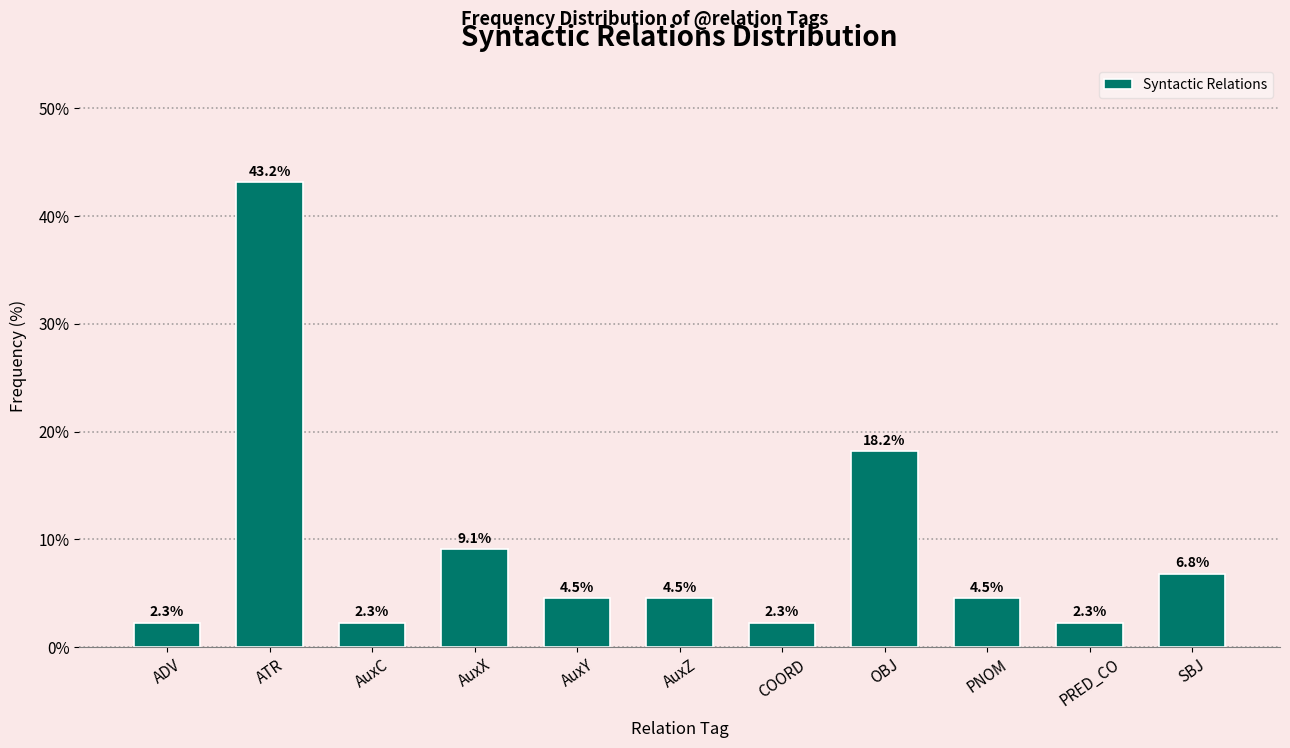

Reading left to right, list all the values displayed in this chart.

2.3	43.2	2.3	9.1	4.5	4.5	2.3	18.2	4.5	2.3	6.8